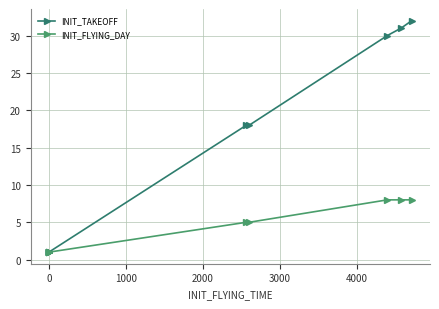

True or false: INIT_TAKEOFF and INIT_FLYING_DAY cross at least once.

False